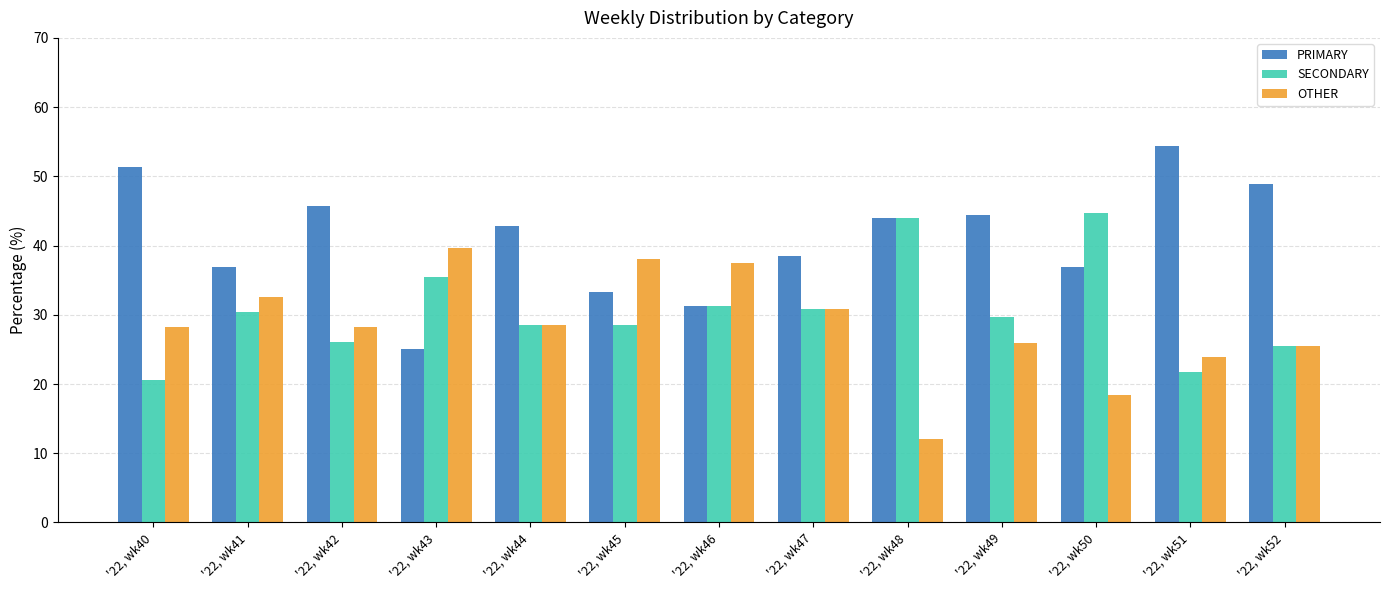

What is the total value across all series at '22, wk49?

100.0